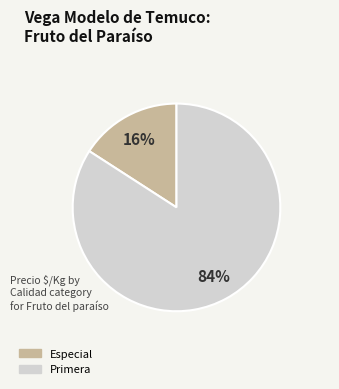

Is there a majority slice in this chart?

Yes